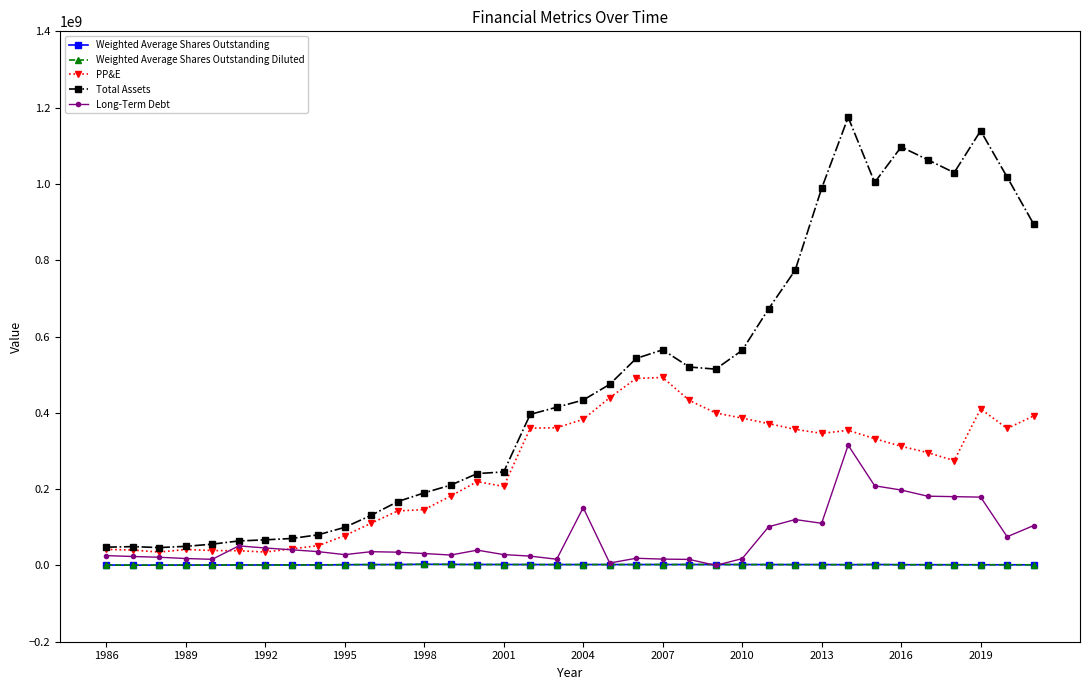

Does the chart display data point markers on the line(s)?

Yes